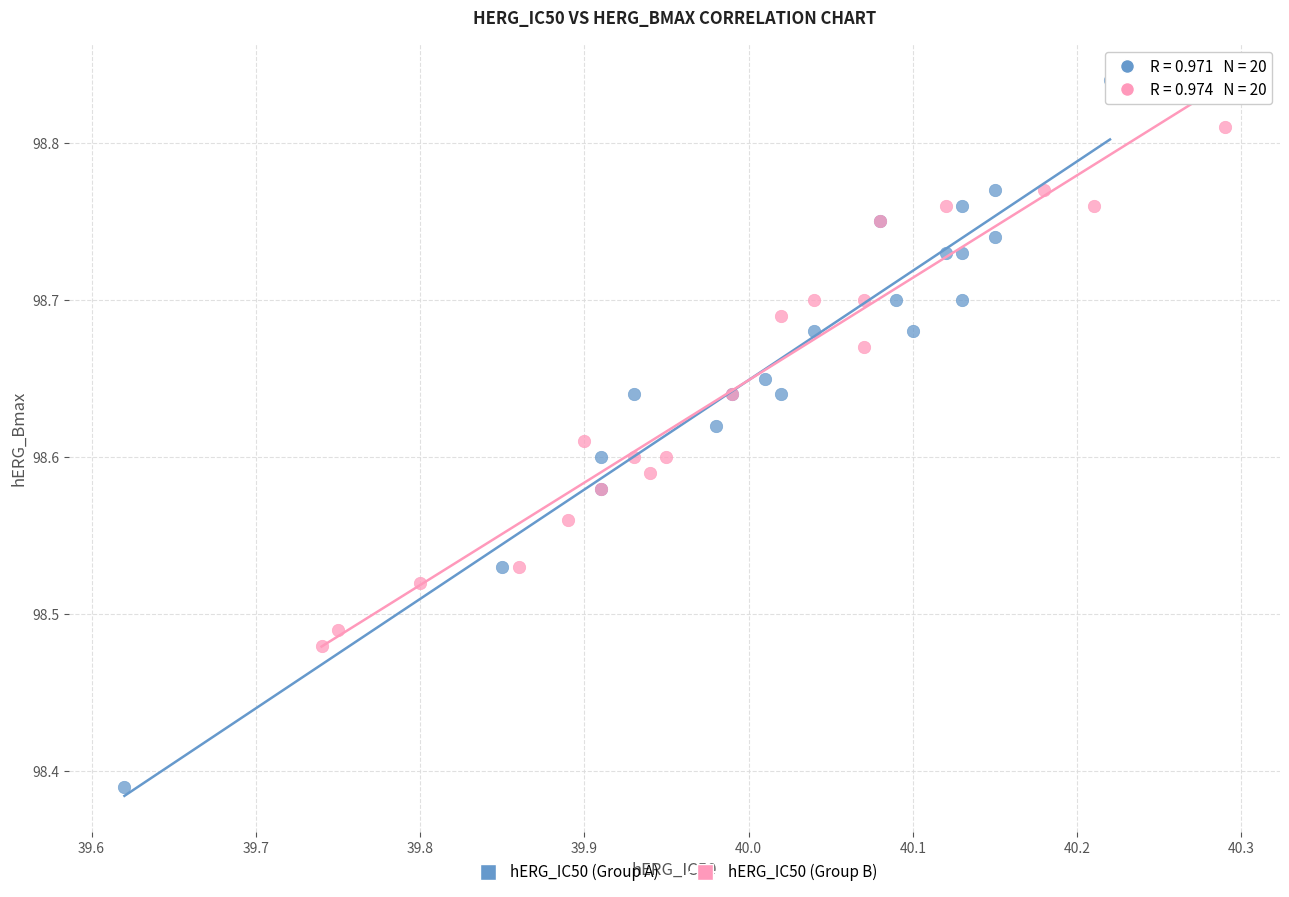

Which series contains the lowest Y value?

hERG_IC50 (Group A)